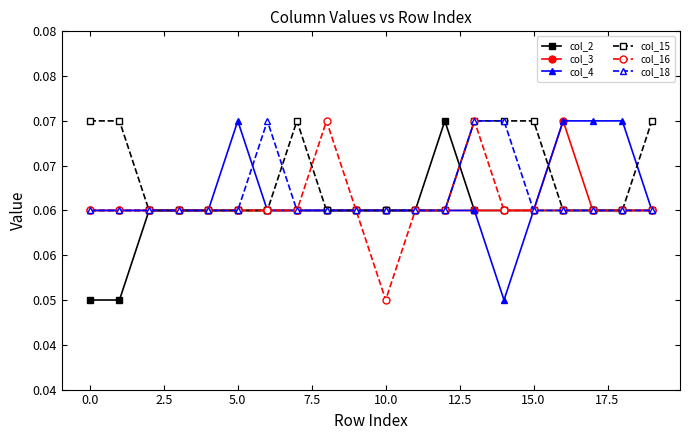

Does the chart have visible grid lines?

No